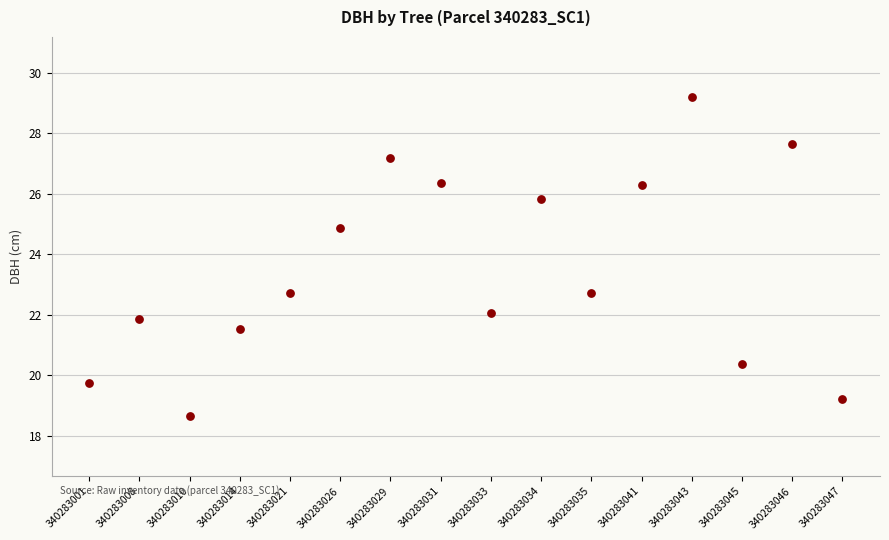

What is the range of Y values (max minus min)?

10.5